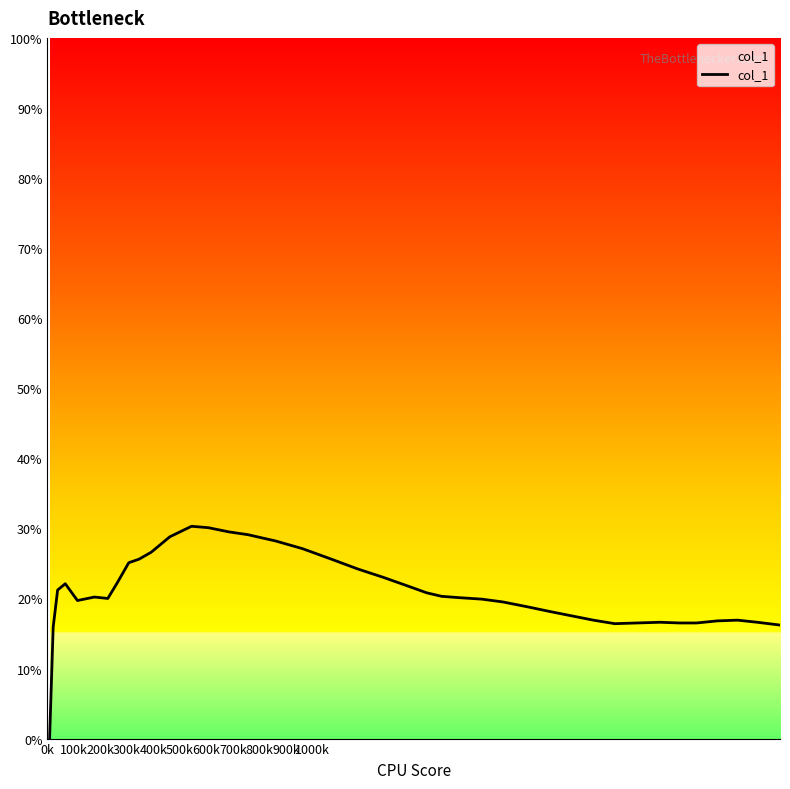

Does the chart display data point markers on the line(s)?

No